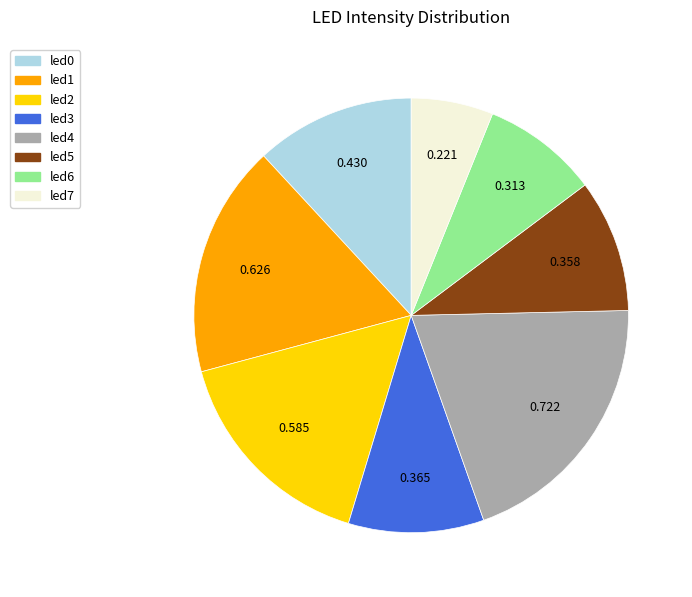

Is there any slice that represents more than half of the pie?

No